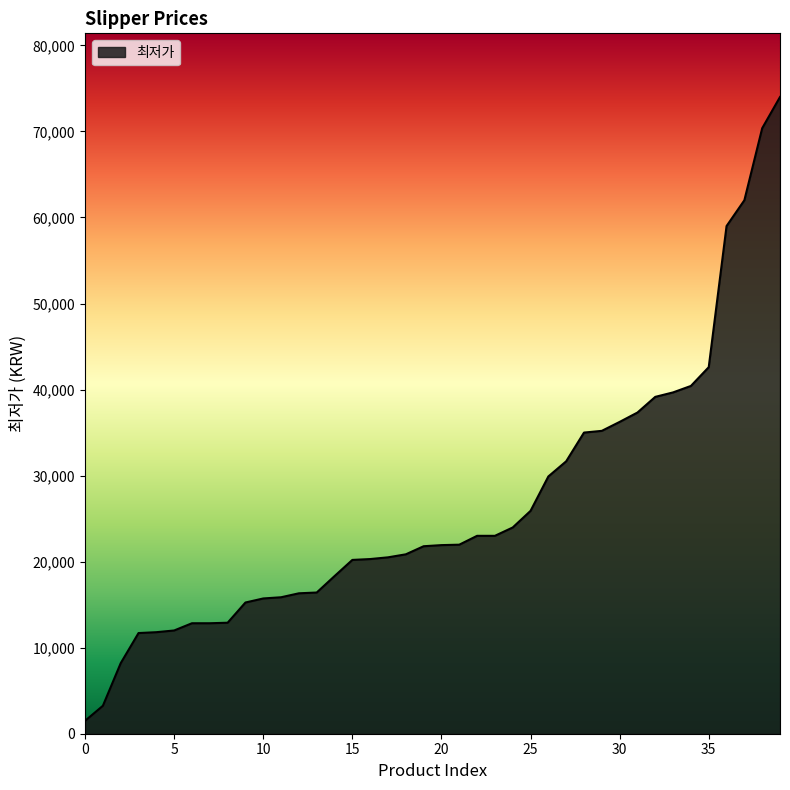

What is the difference between the maximum and minimum values?

72500